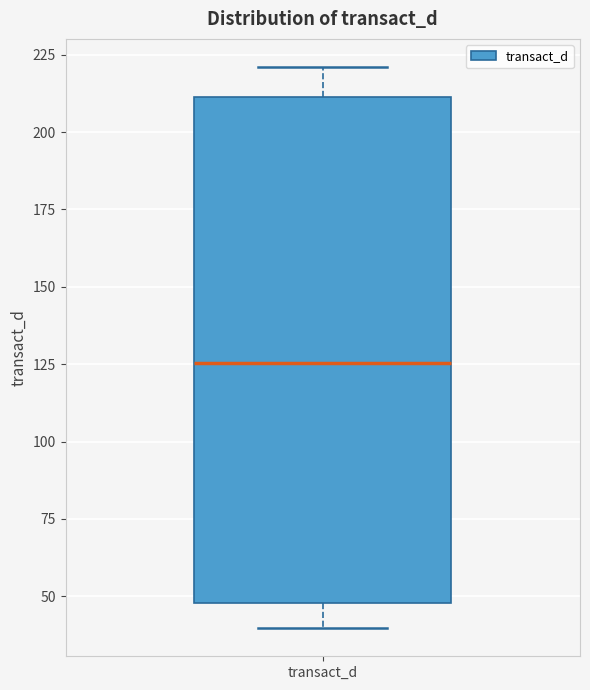

Where does the median line of the box for transact_d sit on the y-axis? The values are not printed on the chart, so give them approximately, as read against the axis.

125